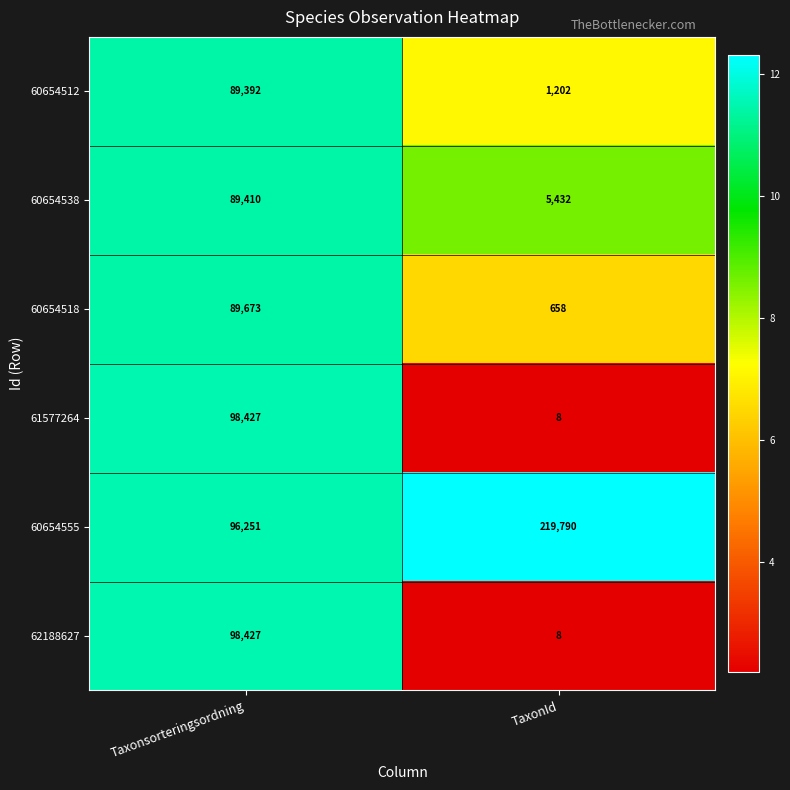

Reading left to right, transcribe all the data shown in this chart.

60654512: Taxonsorteringsordning=89392	TaxonId=1202
60654538: Taxonsorteringsordning=89410	TaxonId=5432
60654518: Taxonsorteringsordning=89673	TaxonId=658
61577264: Taxonsorteringsordning=98427	TaxonId=8
60654555: Taxonsorteringsordning=96251	TaxonId=219790
62188627: Taxonsorteringsordning=98427	TaxonId=8